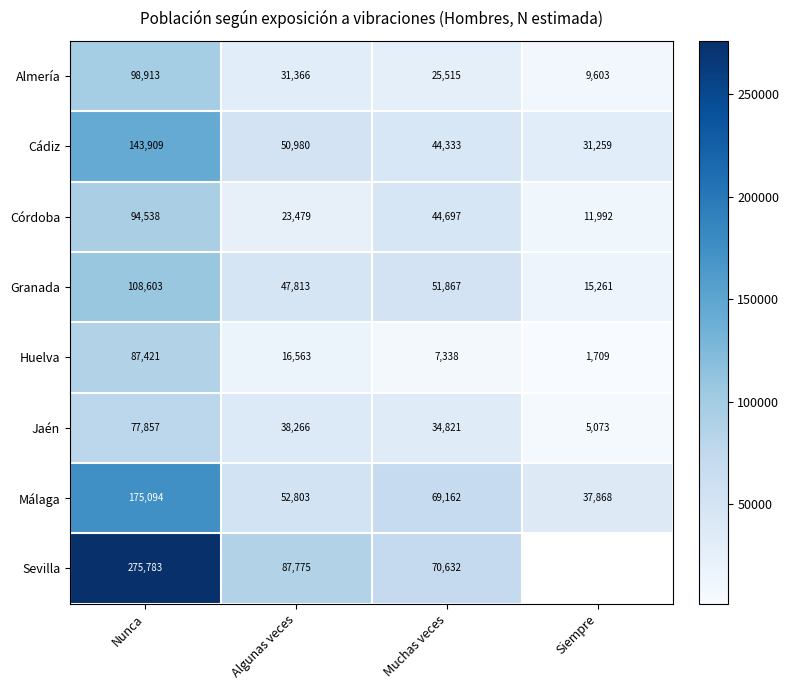

Is the value of Córdoba at Muchas veces greater than the value of Málaga at Muchas veces?

No